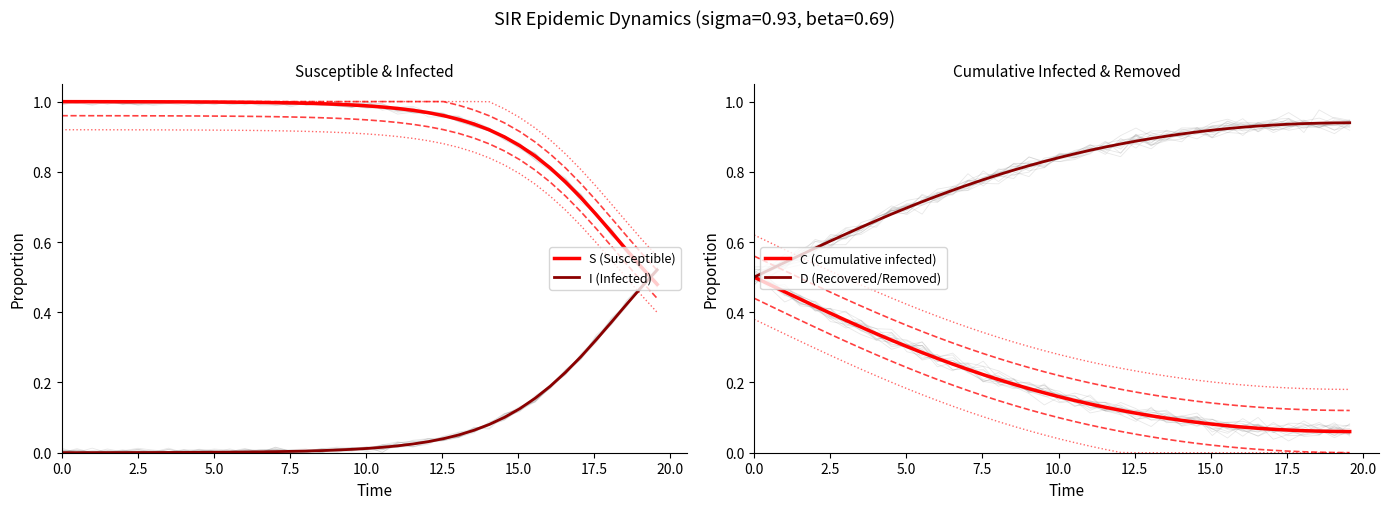

True or false: S (Susceptible) and I (Infected) cross at least once.

True